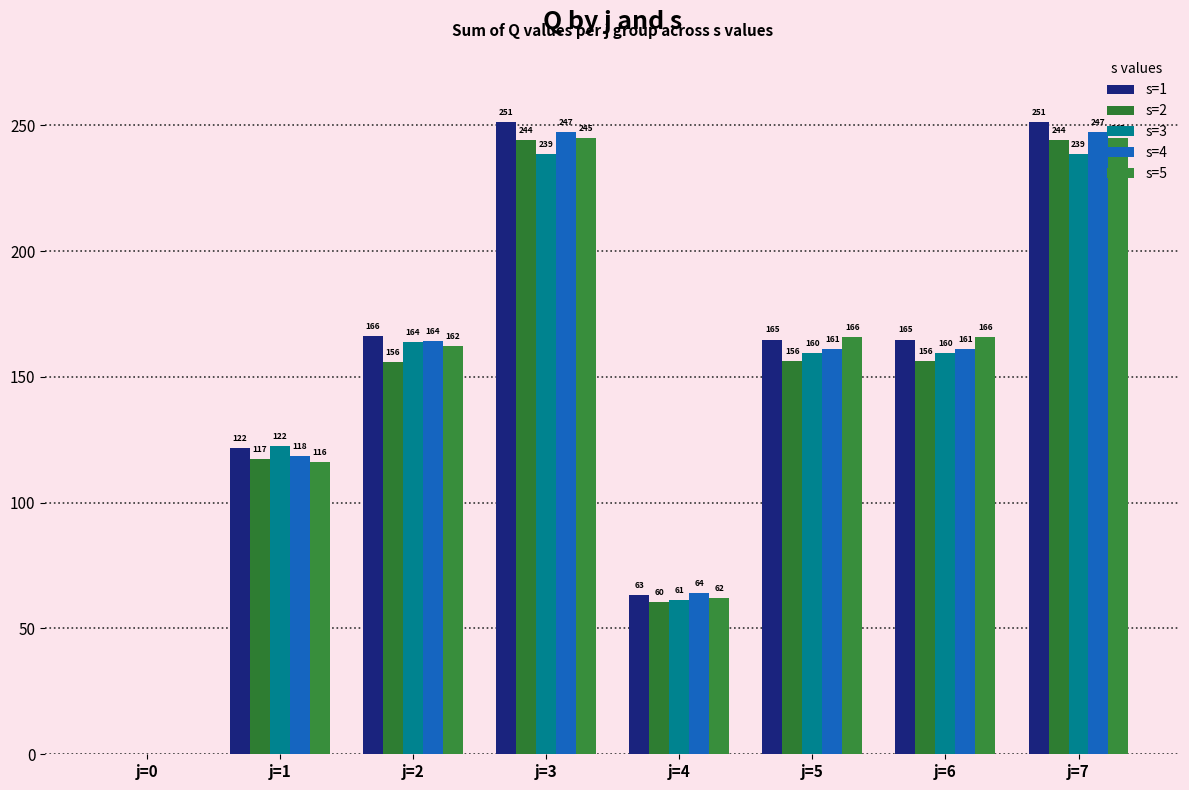

Is the value of s=1 at j=3 greater than the value of s=2 at j=3?

Yes